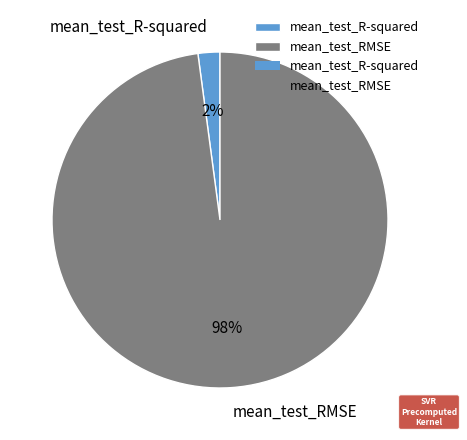

Does any single category account for the majority?

Yes